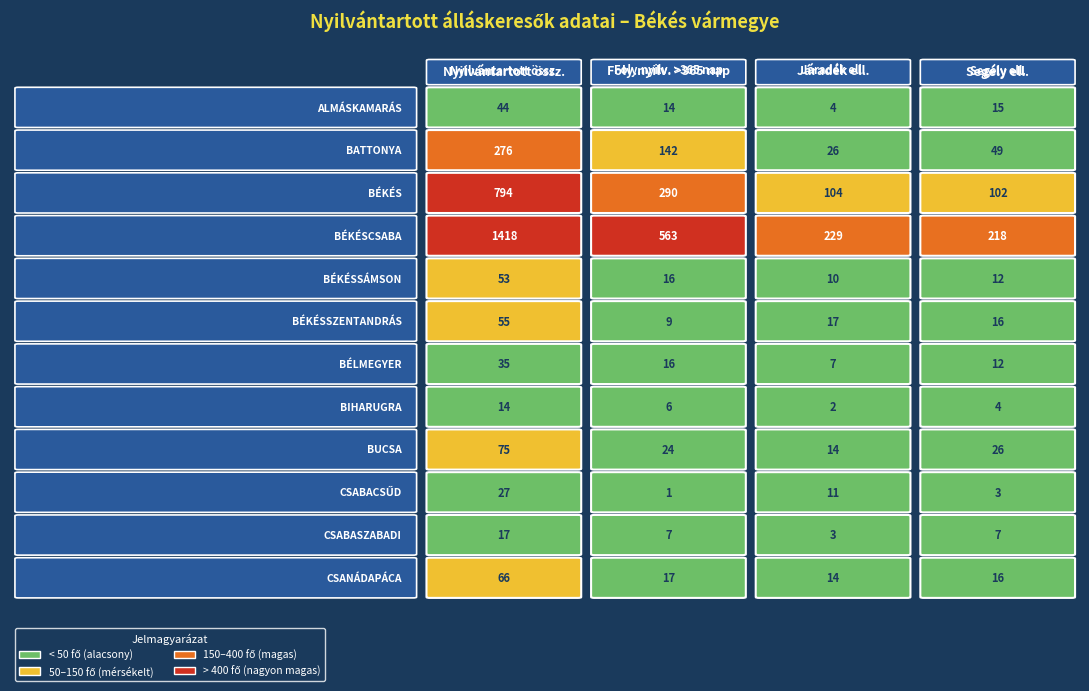

The BUCSA series shows 12 at 3. True or false?

False